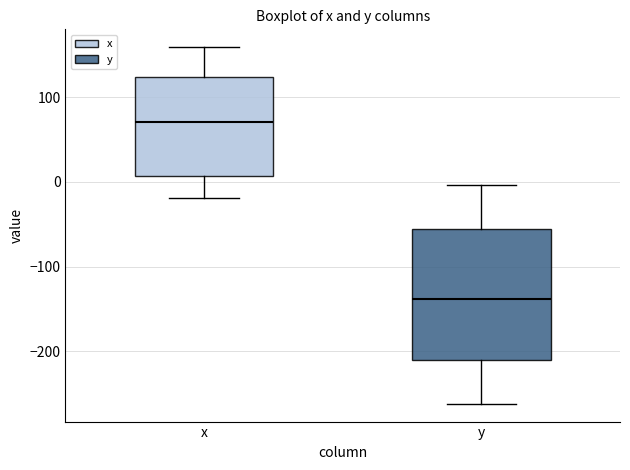

Which box's median line is the lowest?

y